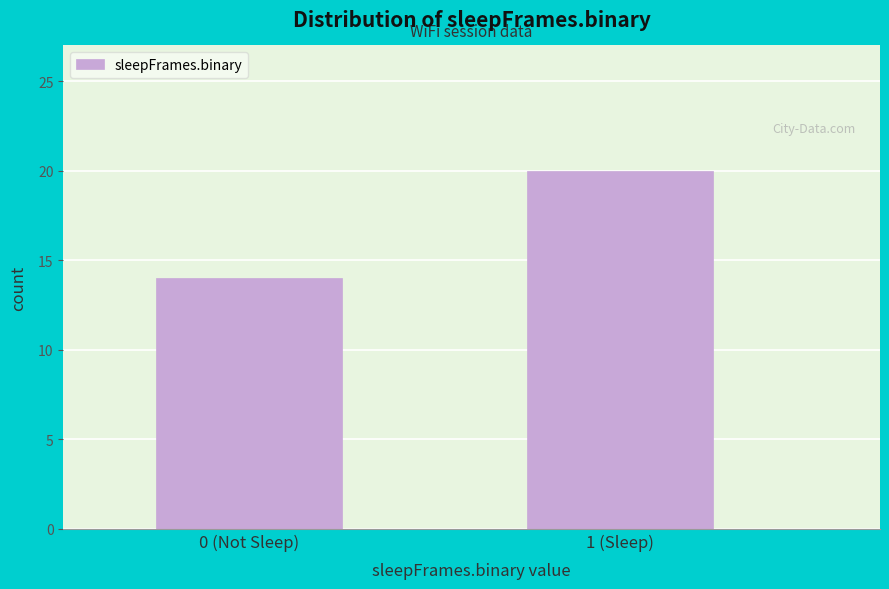

Reading left to right, list all the values displayed in this chart.

14	20